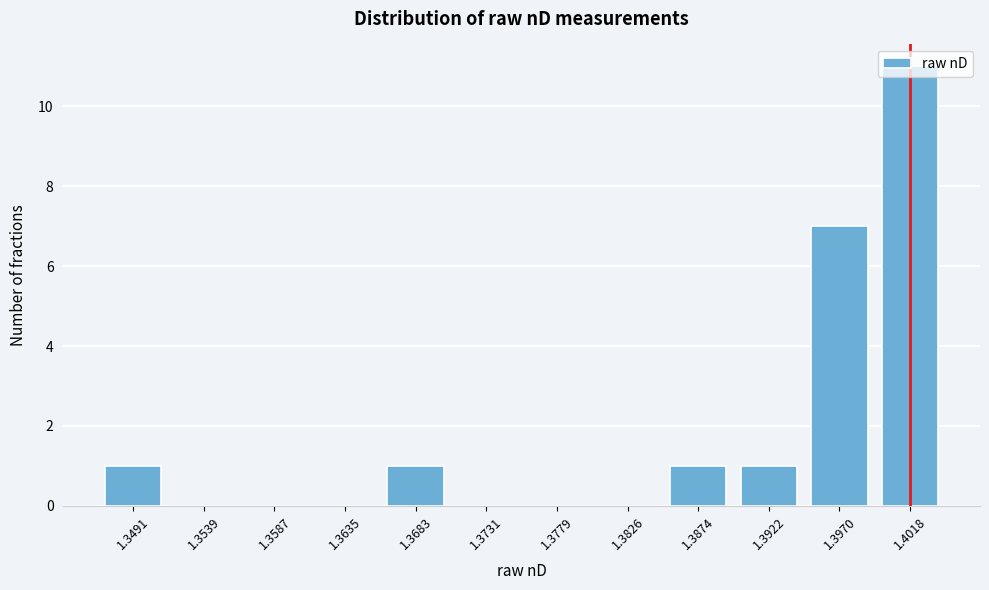

At which label is the value closest to 5?

1.3970